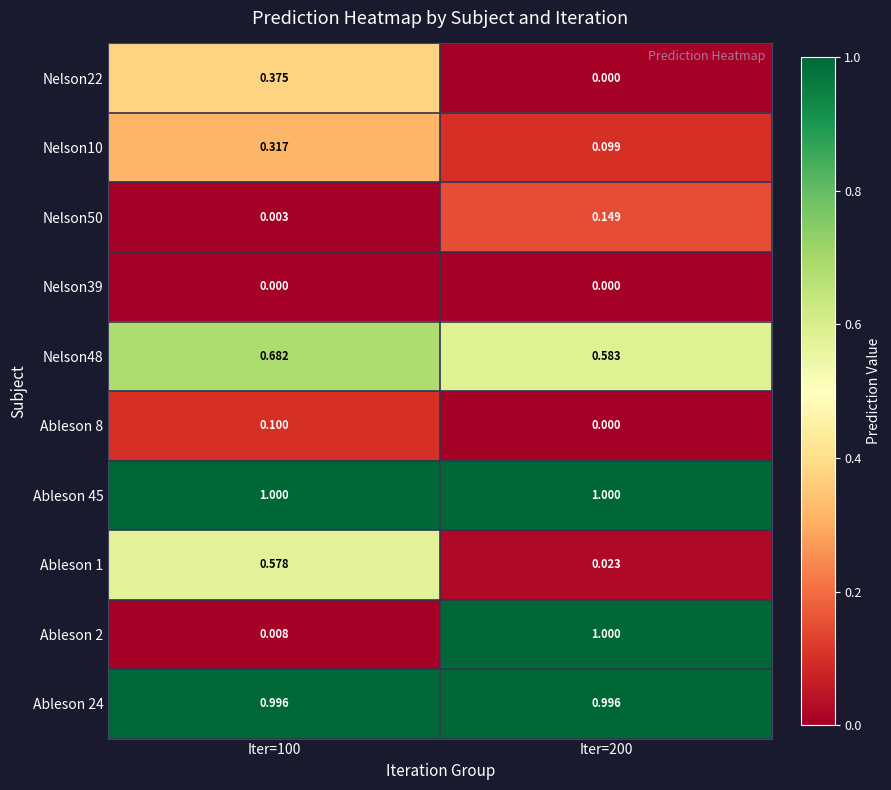

Is the value of Ableson 24 at Iter=100 greater than the value of Ableson 8 at Iter=100?

Yes